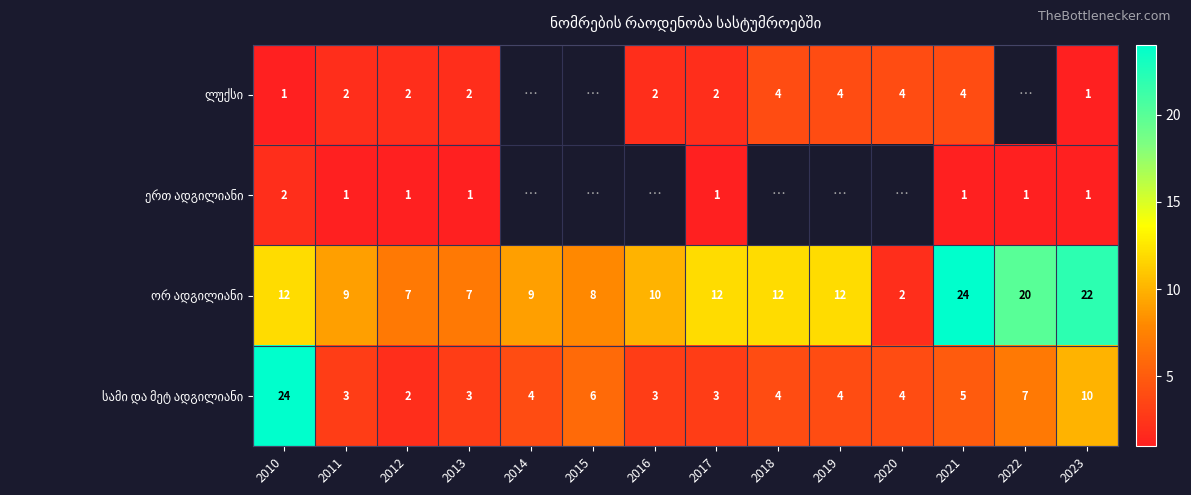

What is the spread (max minus min) of values at 2012?

6